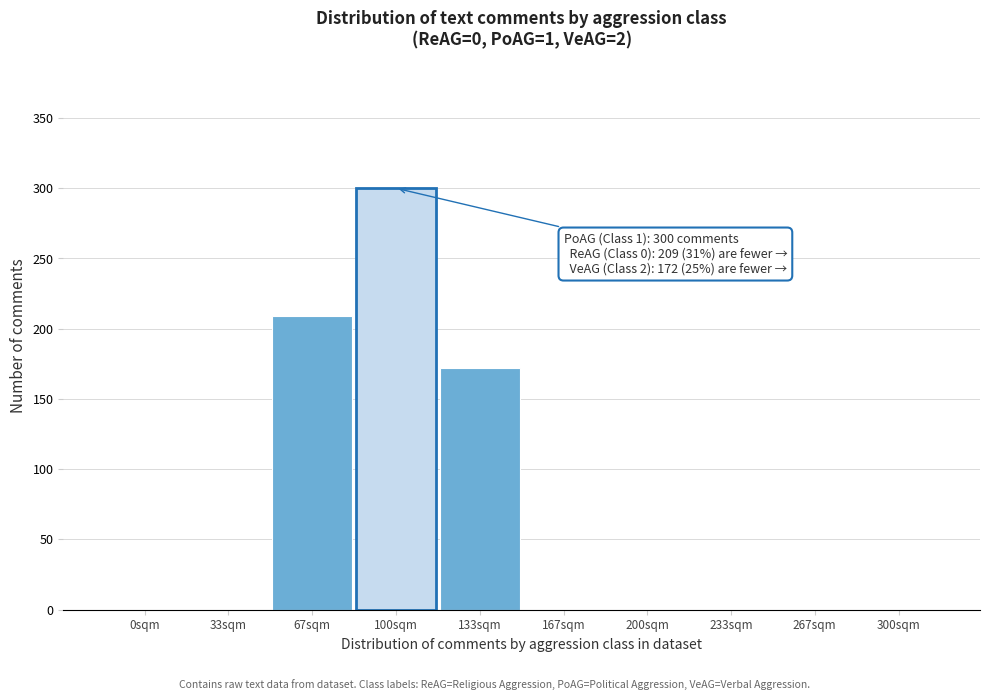

Reading left to right, list all the values displayed in this chart.

0sqm=0	33sqm=0	67sqm=209	100sqm=300	133sqm=172	167sqm=0	200sqm=0	233sqm=0	267sqm=0	300sqm=0